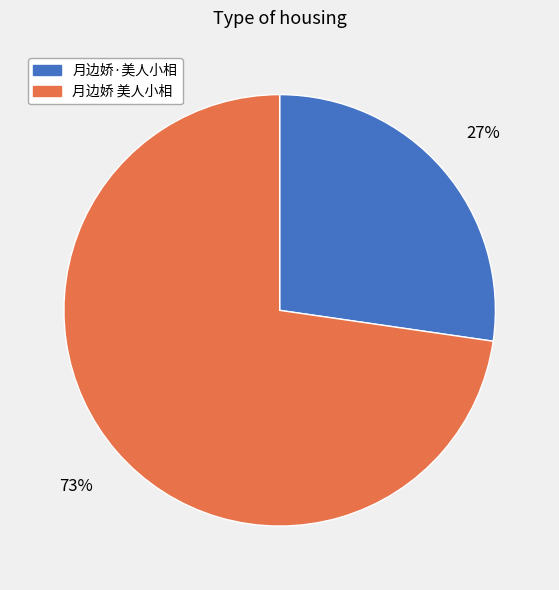

How many segments does this pie chart have?

2